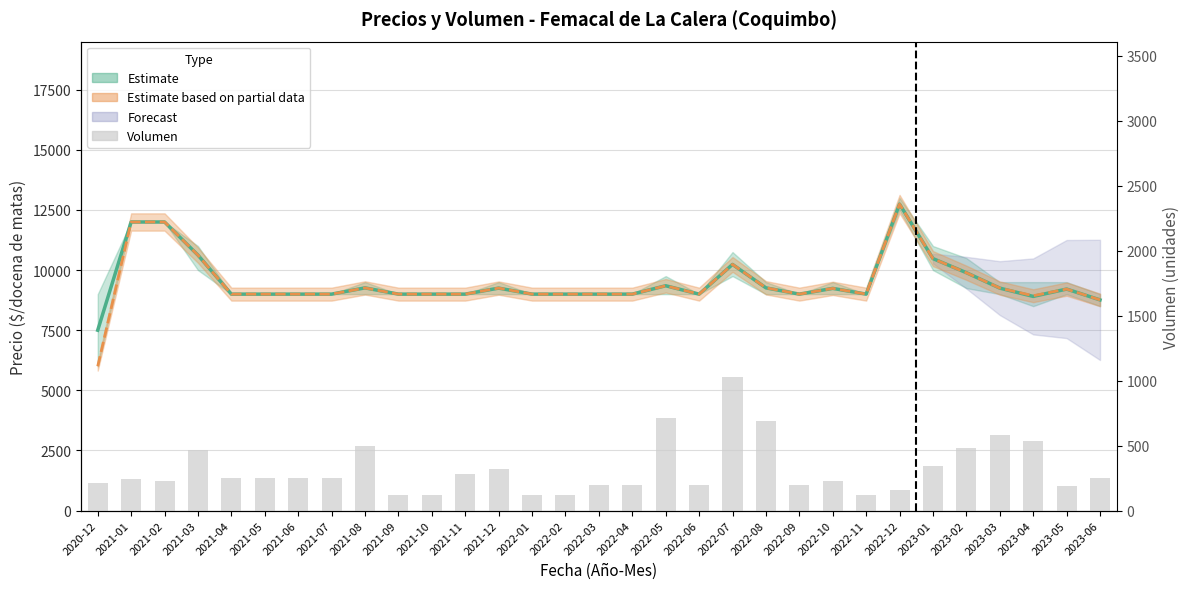

What position from the right is 2022-04?

15